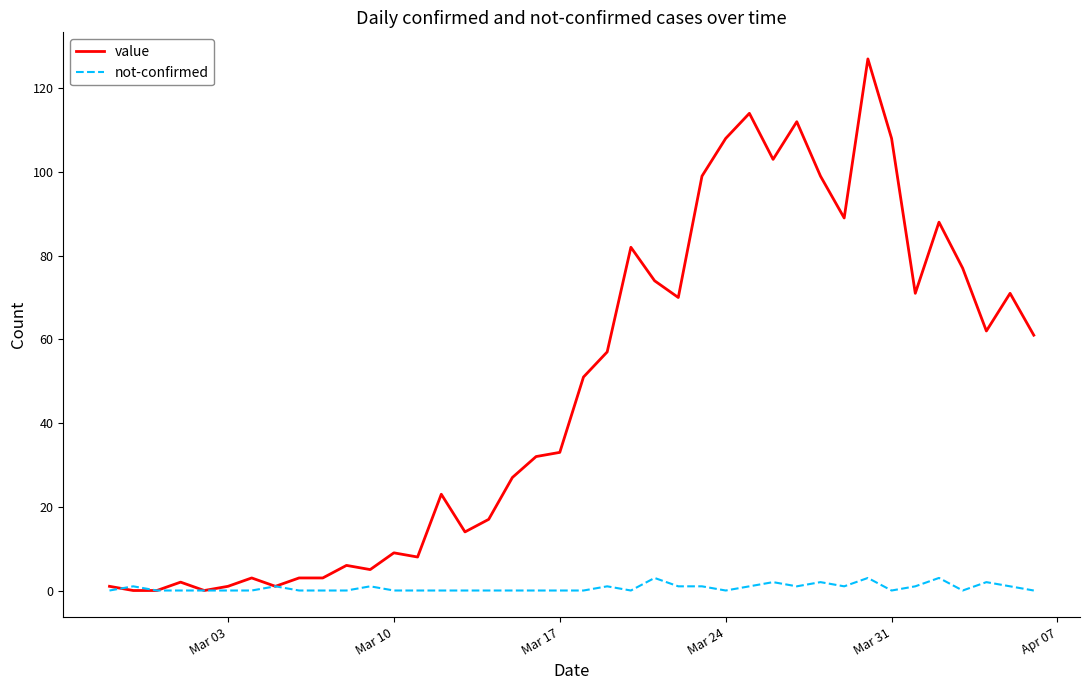

Rank the series by their average value, from lowest to highest.

not-confirmed, value